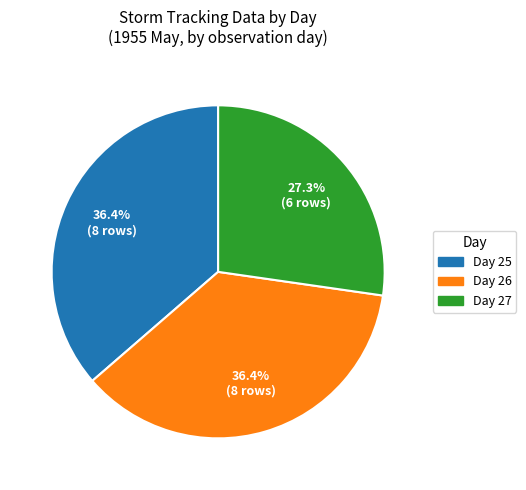

What percentage do Day 25 and Day 27 together represent?

63.6%